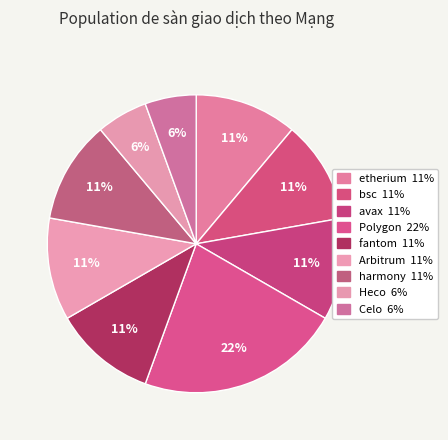

Rank the categories by value from lowest to highest.

Heco, Celo, etherium, bsc, avax, fantom, Arbitrum, harmony, Polygon